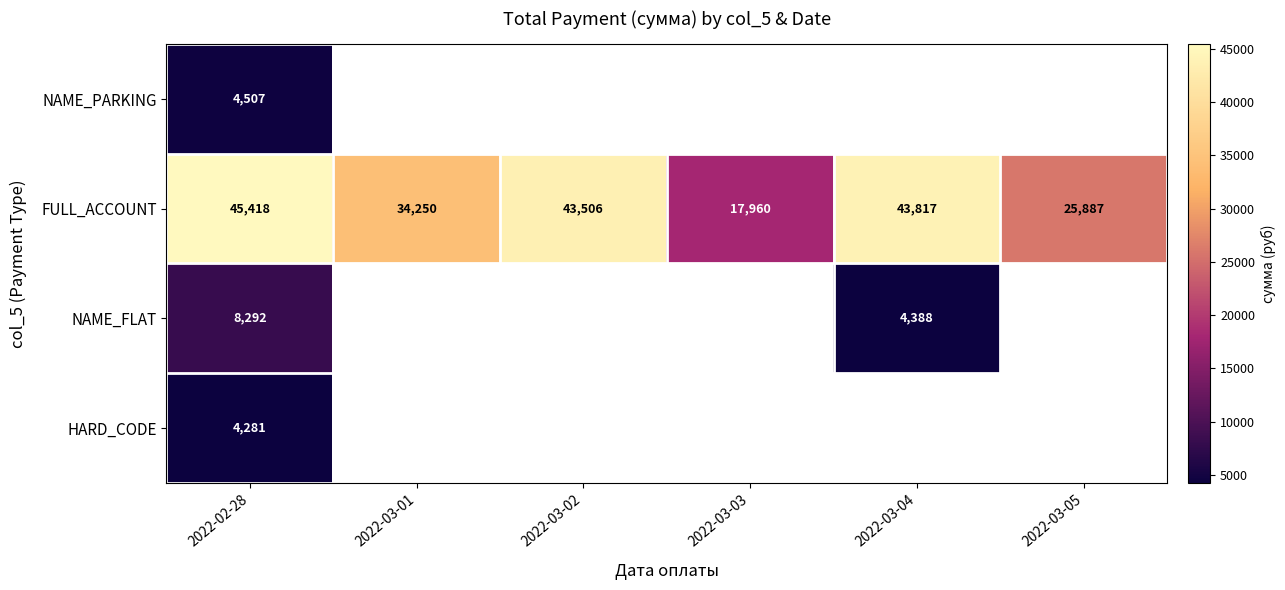

What is the greatest value displayed?

45418.4